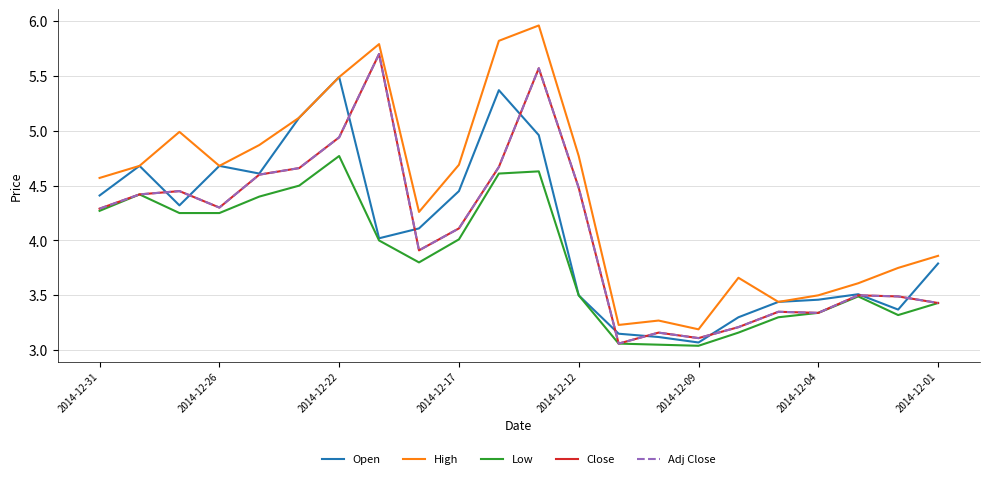

Does the chart display data point markers on the line(s)?

No